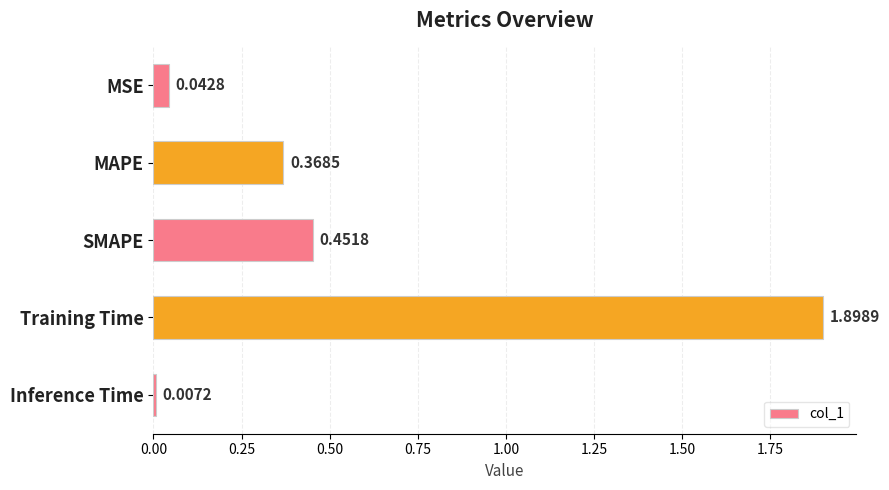

Which label corresponds to the largest value in the chart?

Training Time